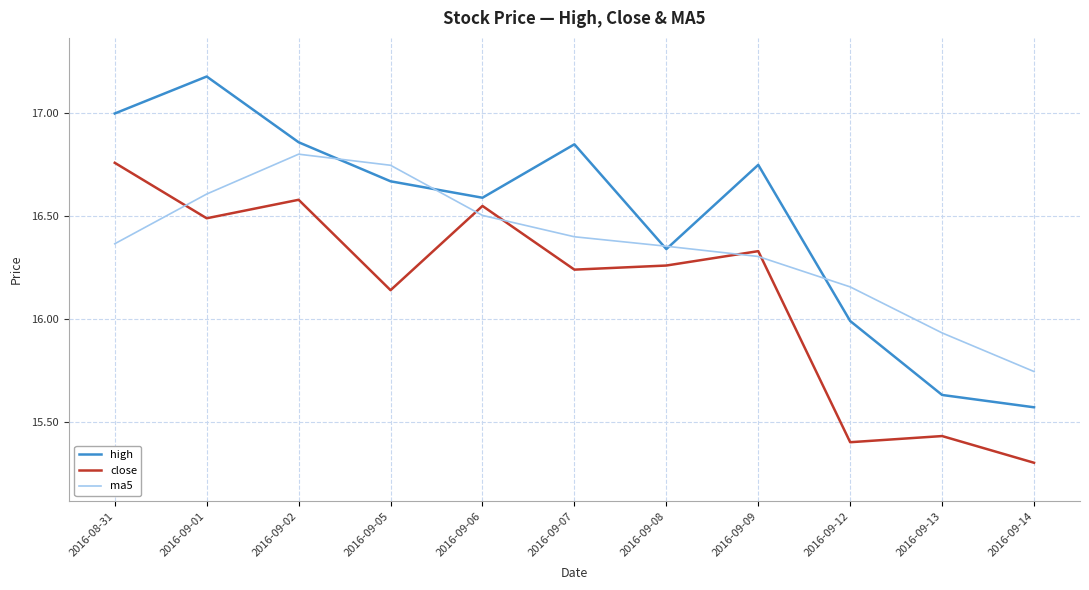

Is the value of close at 2016-09-06 greater than the value of ma5 at 2016-09-06?

Yes